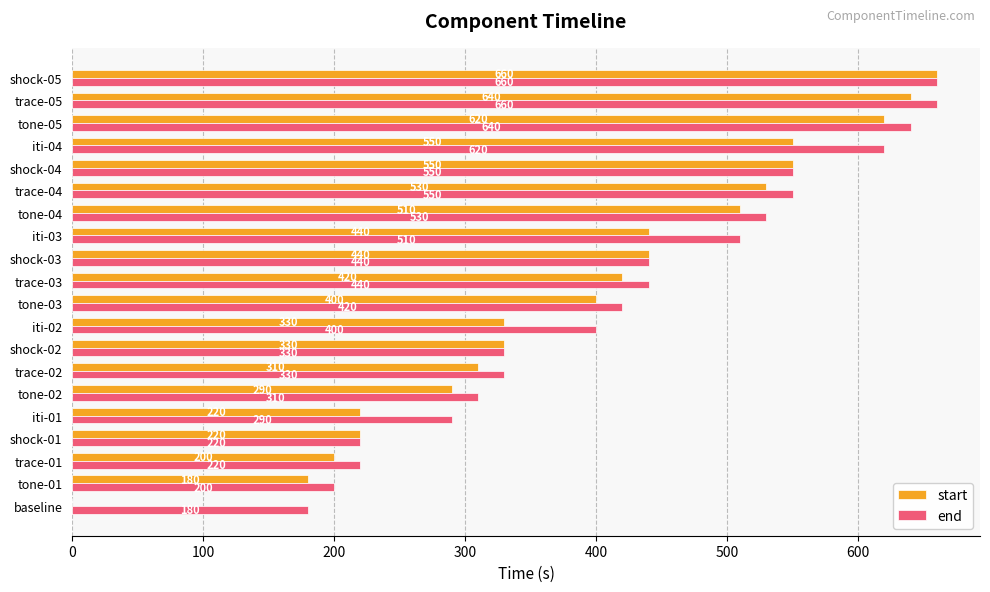

Which category has the highest value in the start series?

shock-05